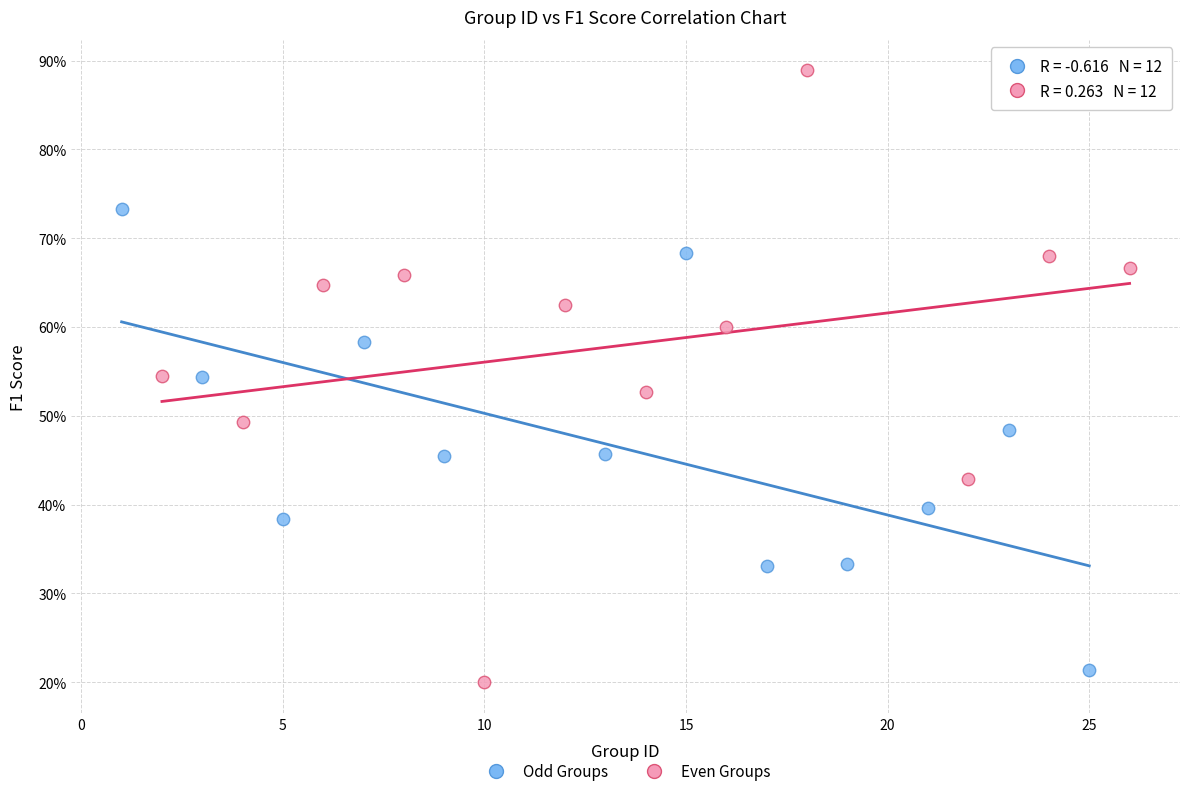

What are all the series names shown in the legend?

Odd Groups, Even Groups